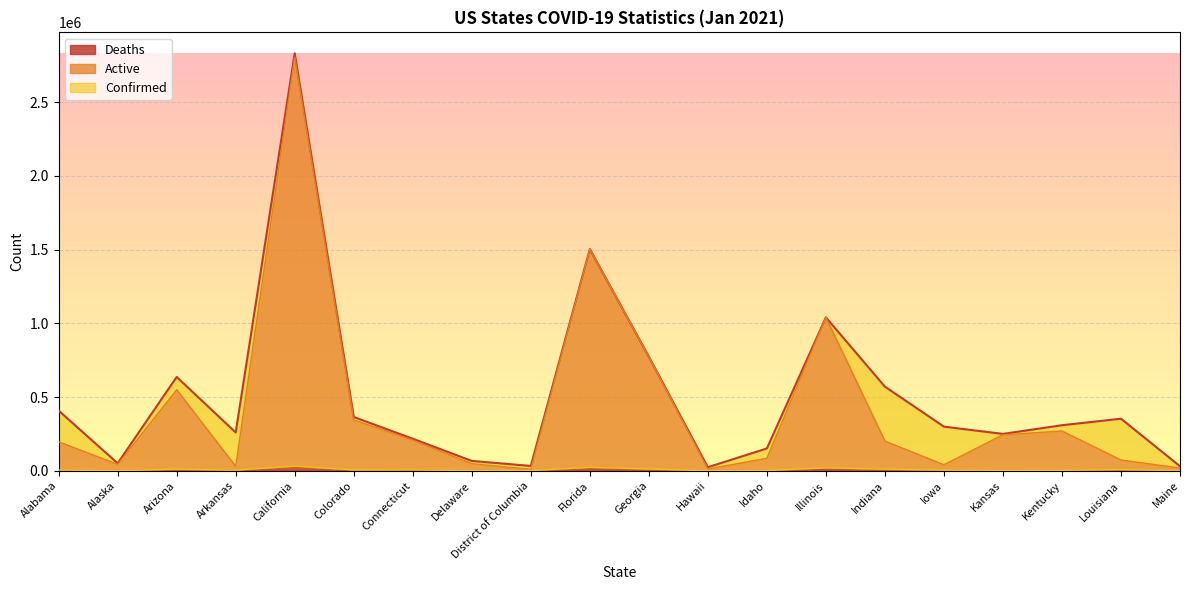

What is the smallest value displayed?

225